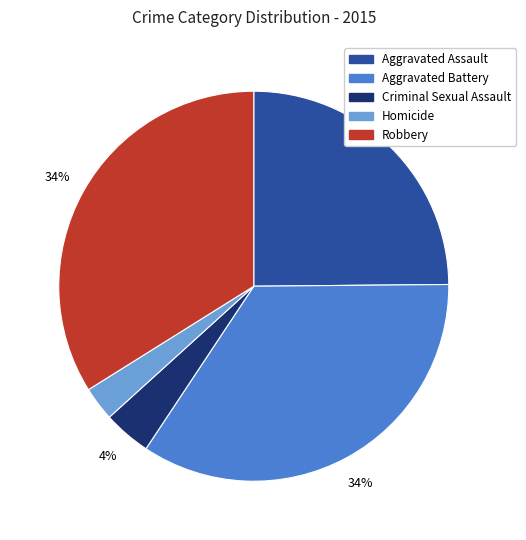

To the nearest percent, what portion does Aggravated Battery represent?

34%